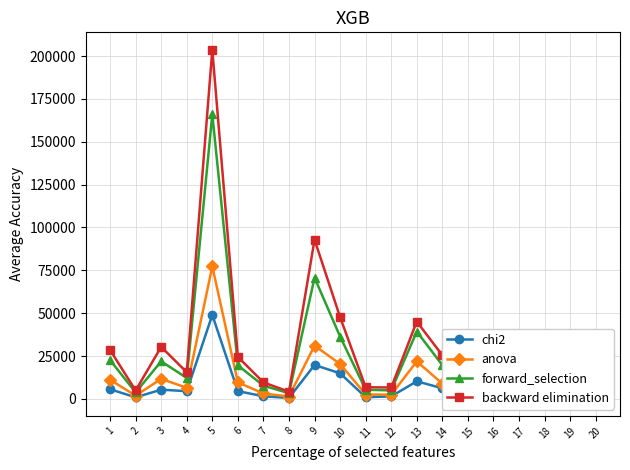

Reading right to left, extract all data points from this chart.

chi2: 3318	271	6190	5832	2004	1670	6200	10267	1471	1001	14929	19787	572	1524	4544	48976	4510	5390	908	5633
anova: 6486	805	12800	10518	4775	3240	8901	21899	2440	2566	20374	31062	1402	3154	9656	77329	6478	11695	1883	11191
forward_selection: 14609	2057	23286	19993	10704	8555	19683	39269	4956	5338	36325	70714	3298	7727	19557	166012	12250	21900	3769	22624
backward elimination: 19479	2727	29863	25086	13753	10615	25449	45095	6659	6806	47663	92865	4203	9635	24489	203637	15560	30349	4909	28548